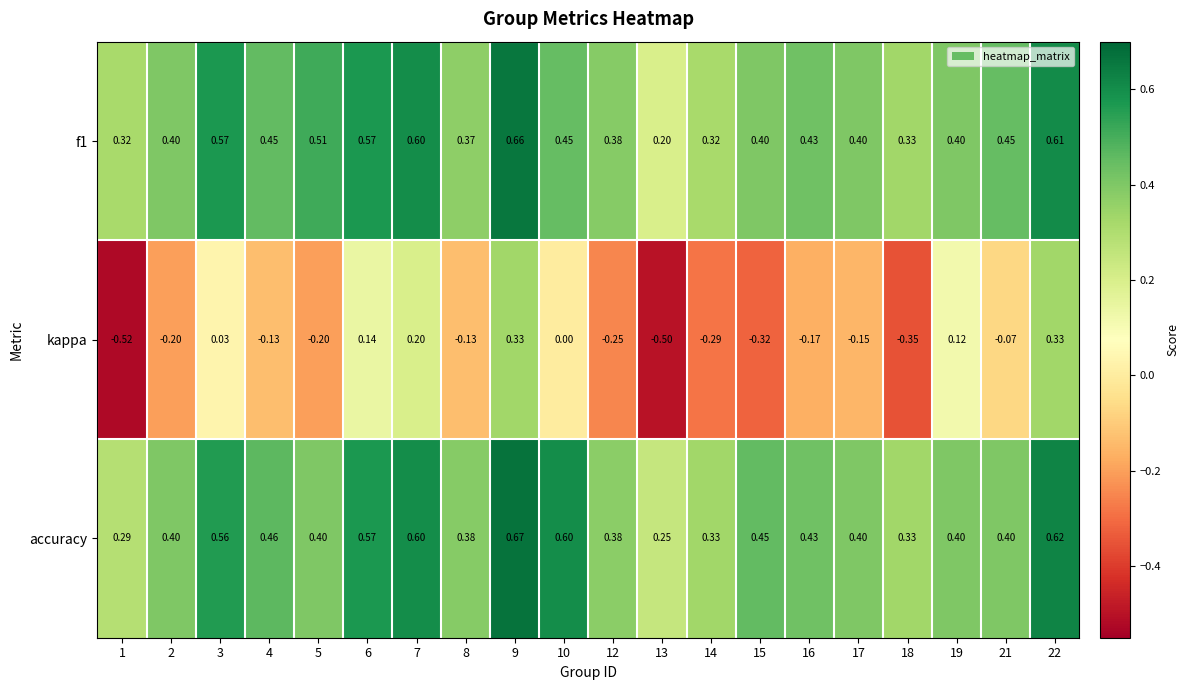

Which series has the largest range (max minus min)?

kappa